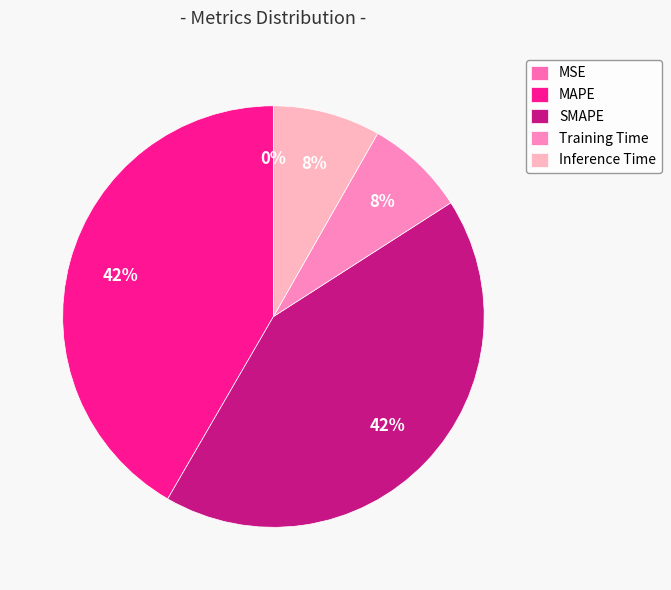

What is the total percentage of Training Time and SMAPE?

50.1%